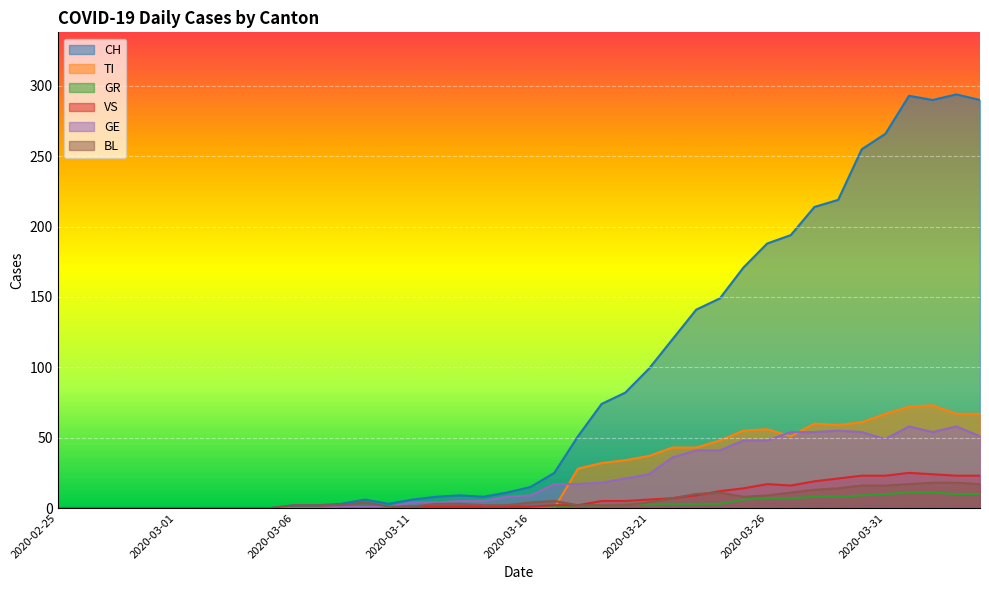

How many times do GE and TI cross each other?

3